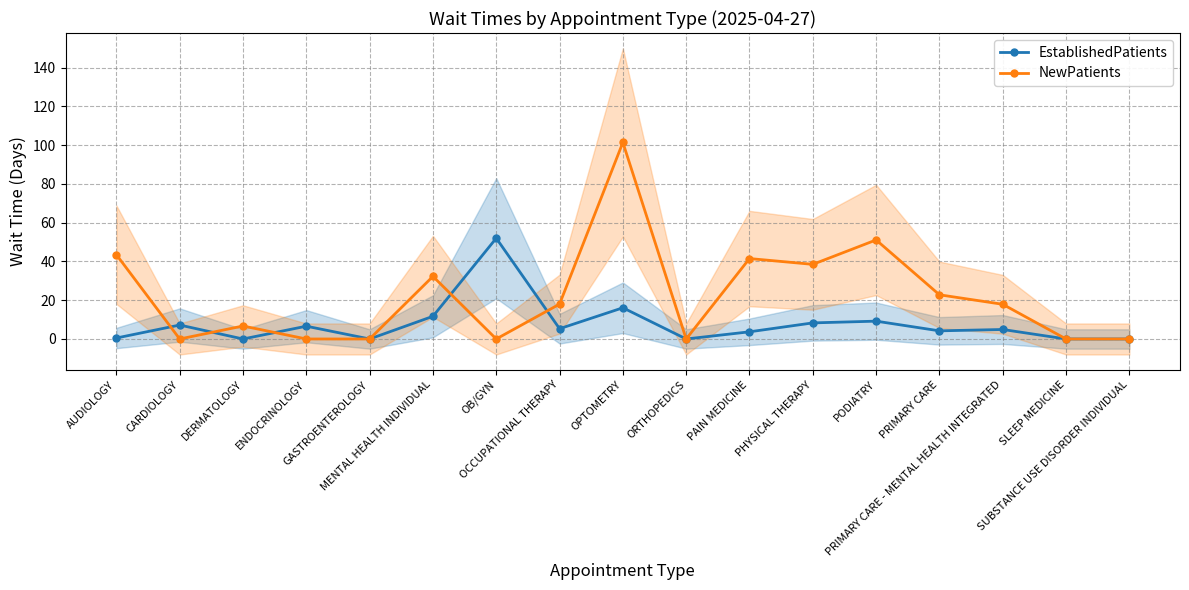

What is the average value of the EstablishedPatients series?

7.6